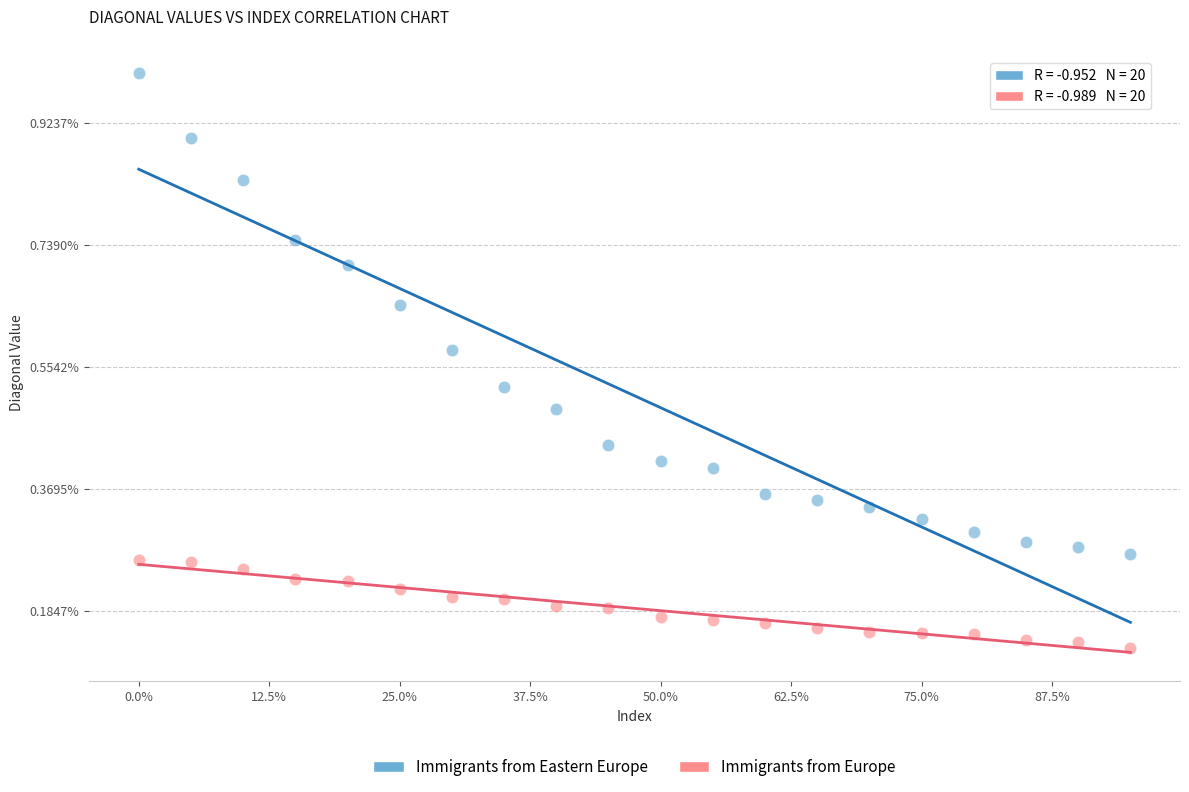

What are all the series names shown in the legend?

Immigrants from Eastern Europe, Immigrants from Europe